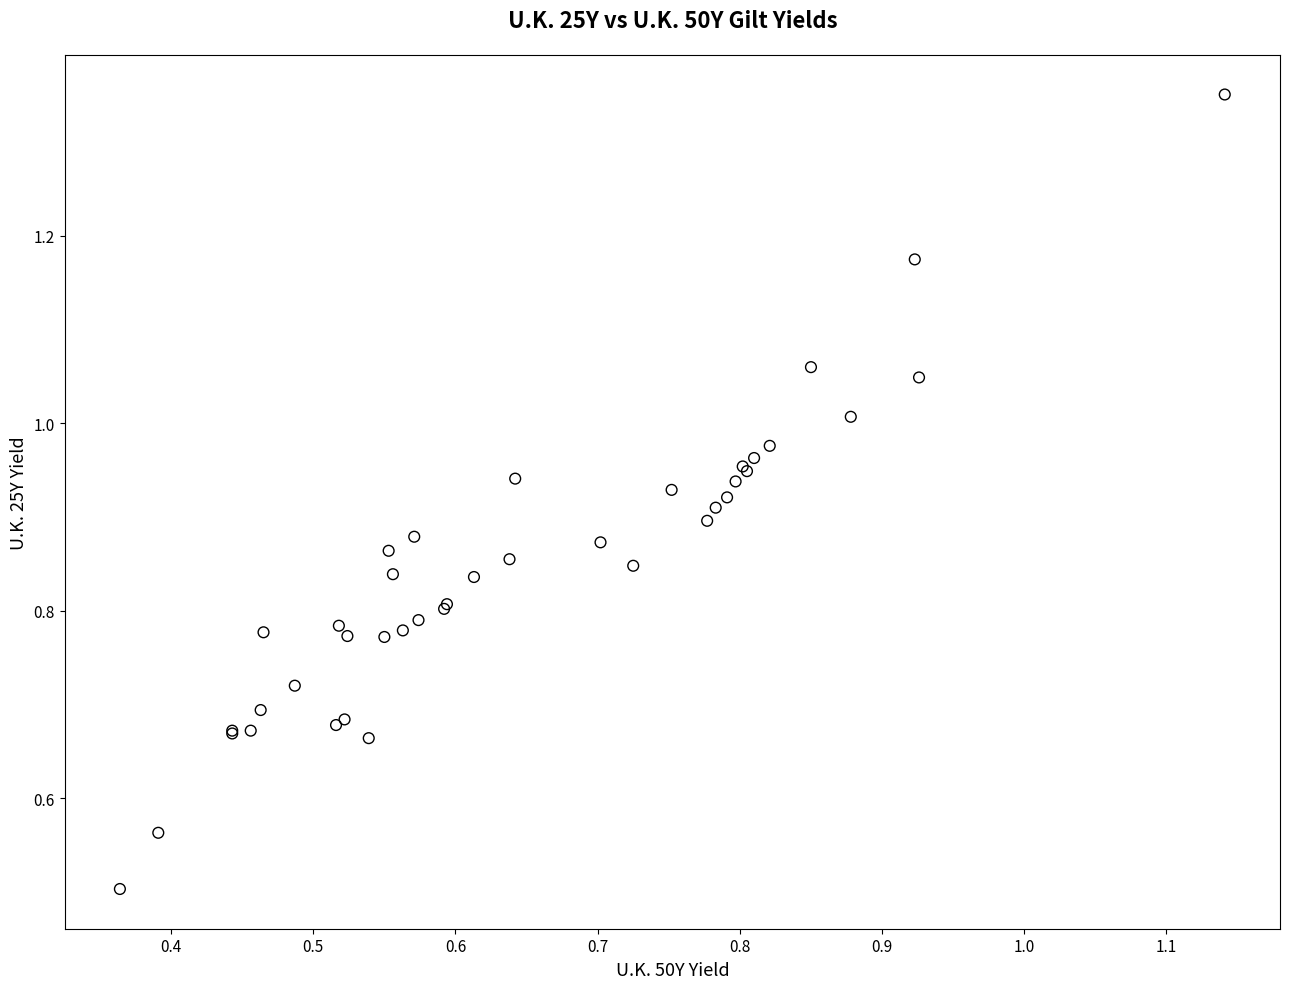

What Y value in the scatter plot is closest to 0?

0.5